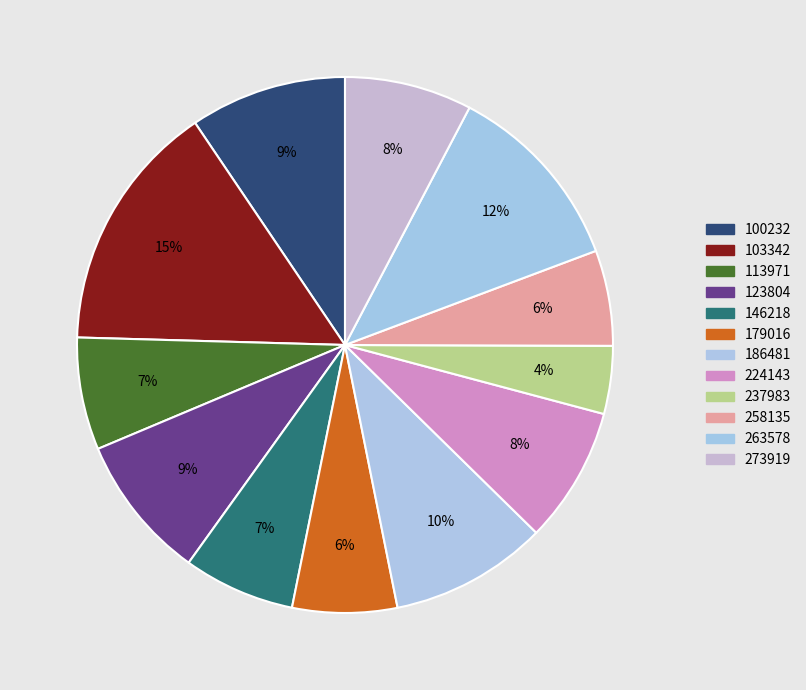

To the nearest percent, what is the difference between the largest and smallest slice percentages?

11%